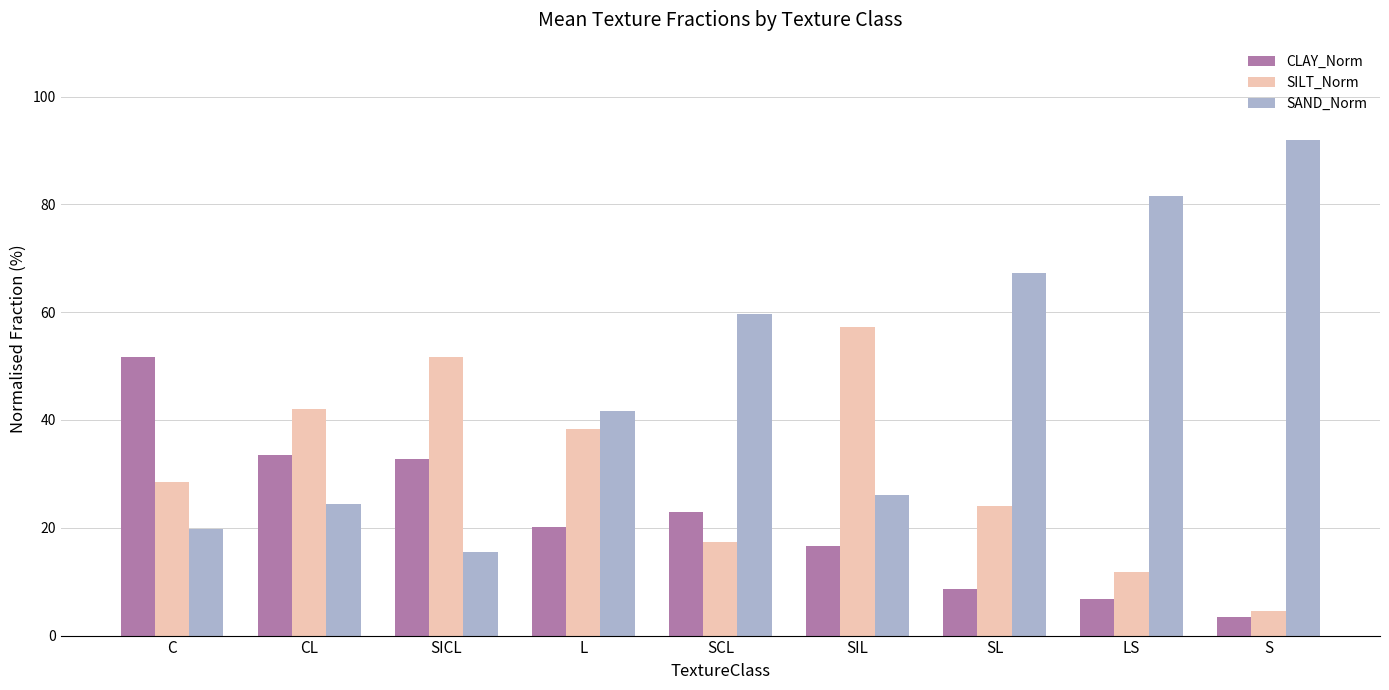

Which series changed the most between C and CL?

CLAY_Norm